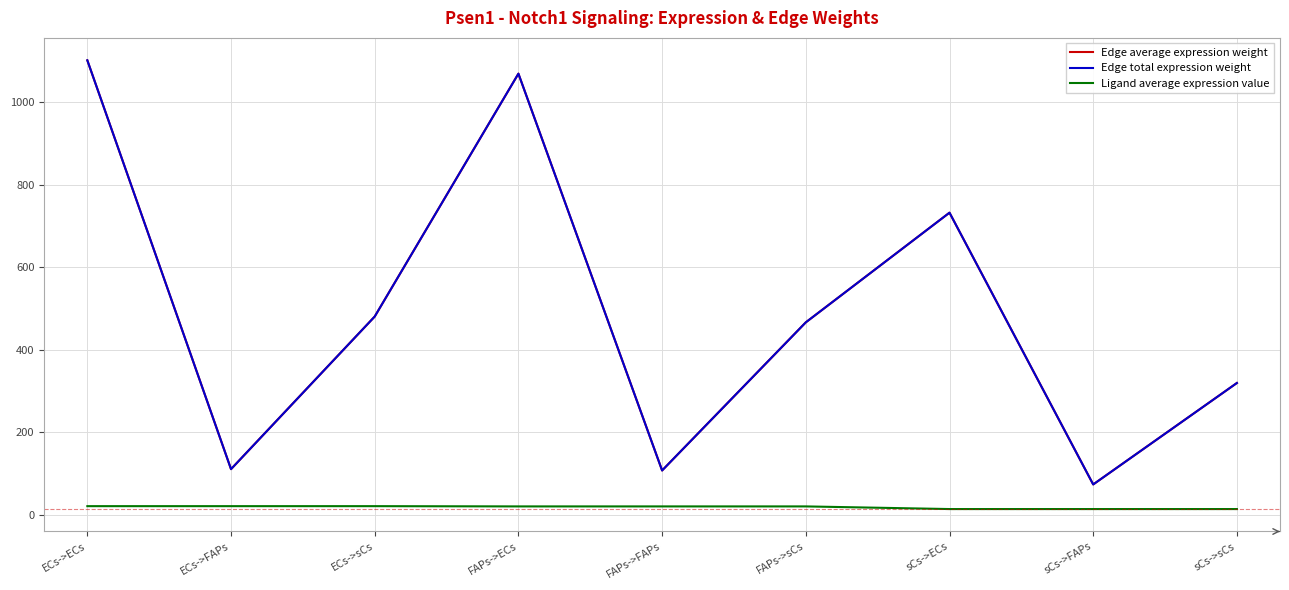

Is this an area chart (filled region under the line)?

No